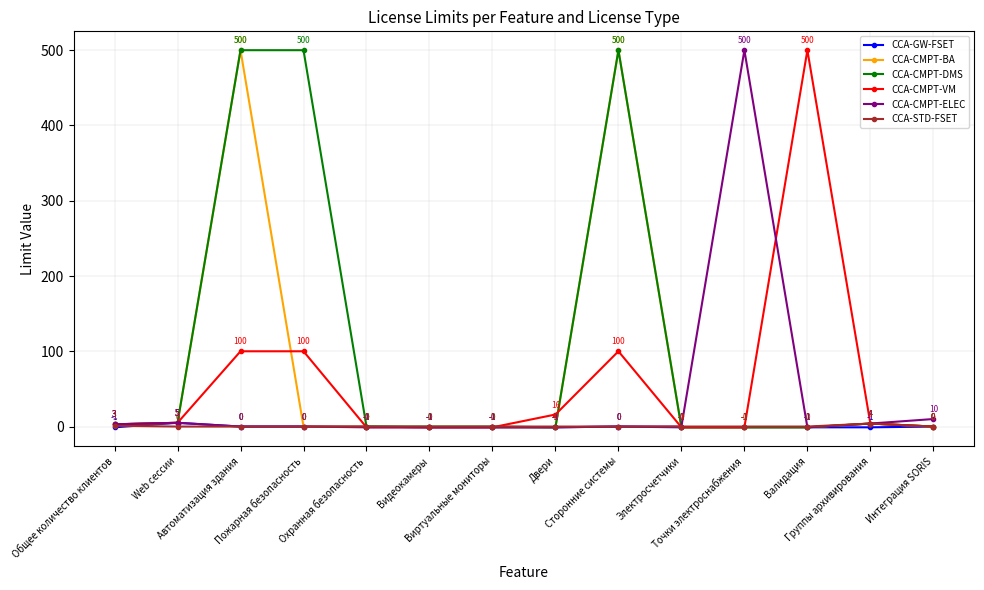

Does the chart have visible grid lines?

Yes